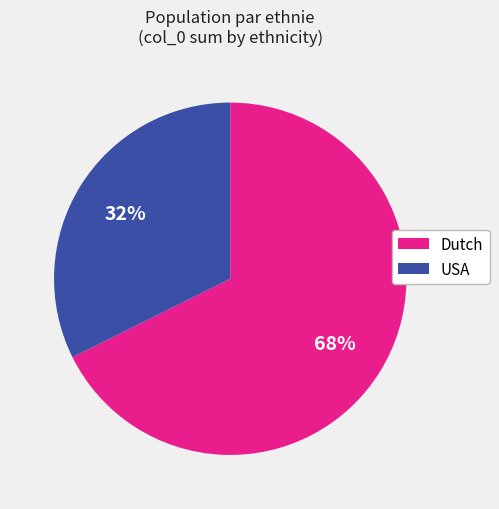

Which category accounts for the majority?

Dutch